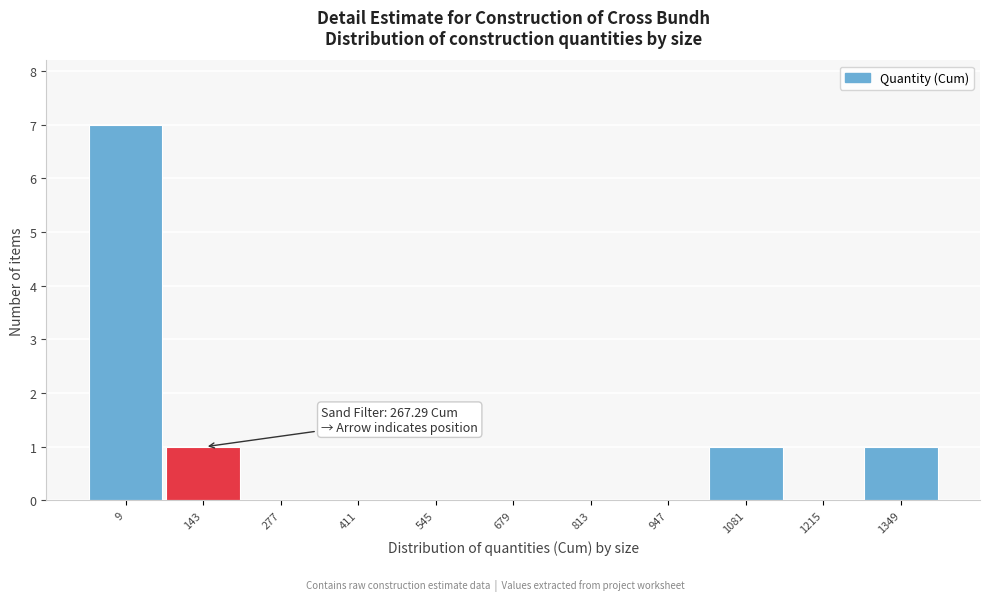

Reading left to right, what are all the values shown in this chart?

9=7	143=1	277=0	411=0	545=0	679=0	813=0	947=0	1081=1	1215=0	1349=1